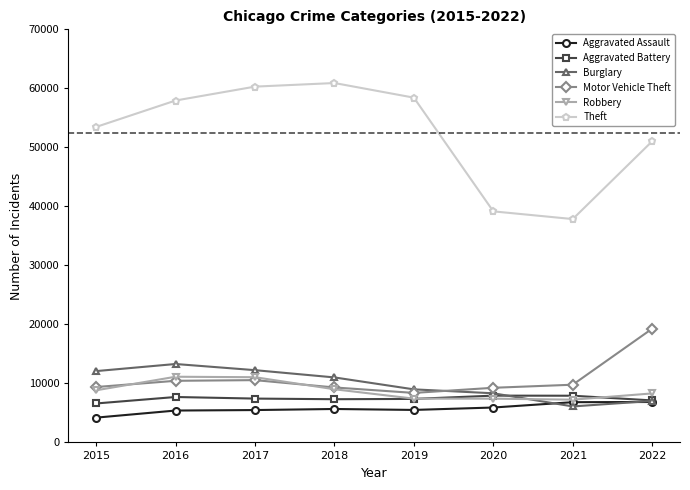

Which series changed the most between 2015 and 2016?

Theft